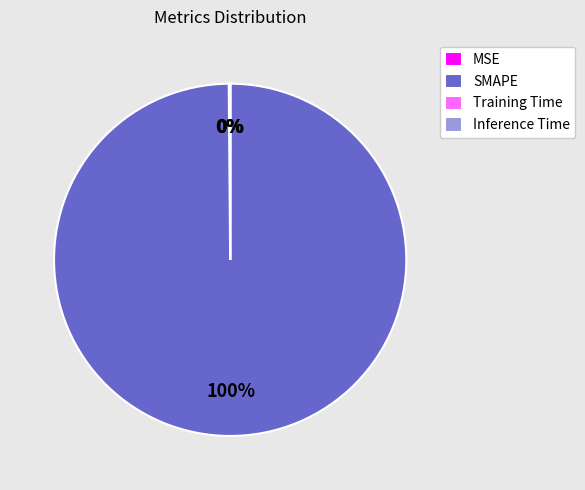

What is the largest slice in the pie chart?

SMAPE